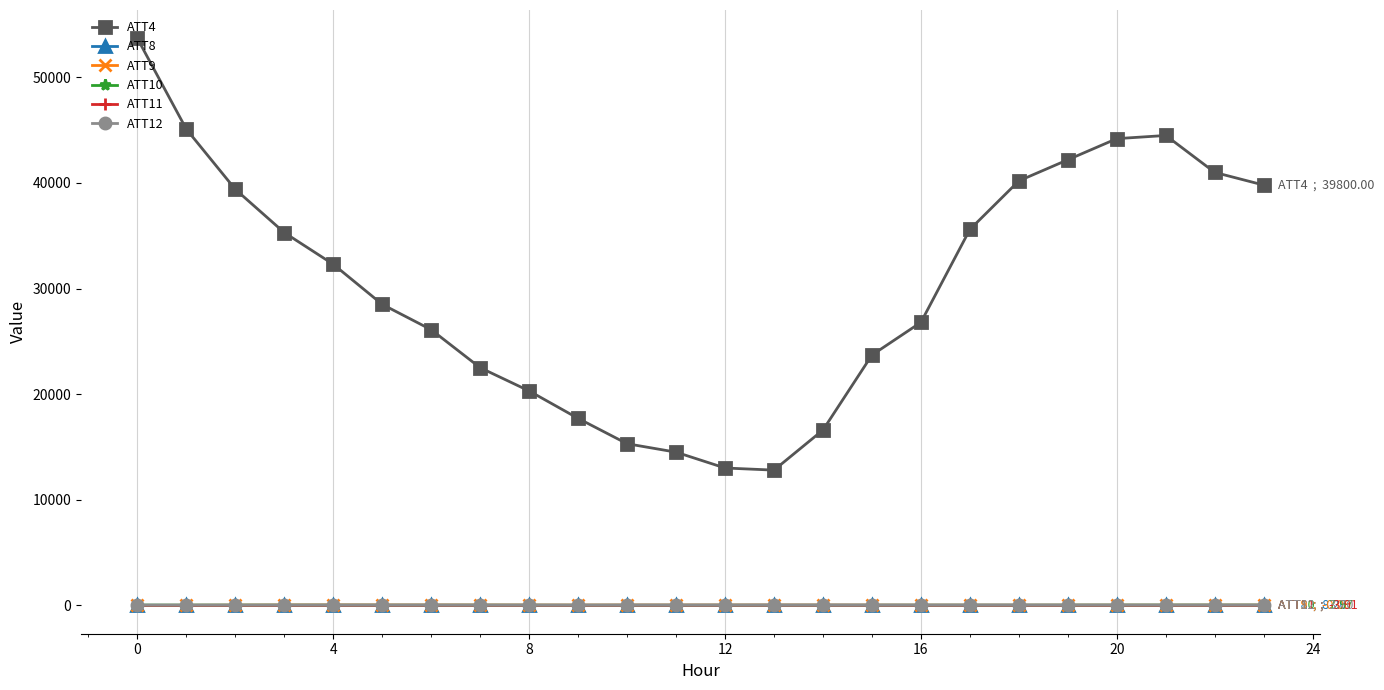

What is the highest value of the ATT4 series?

53700.0